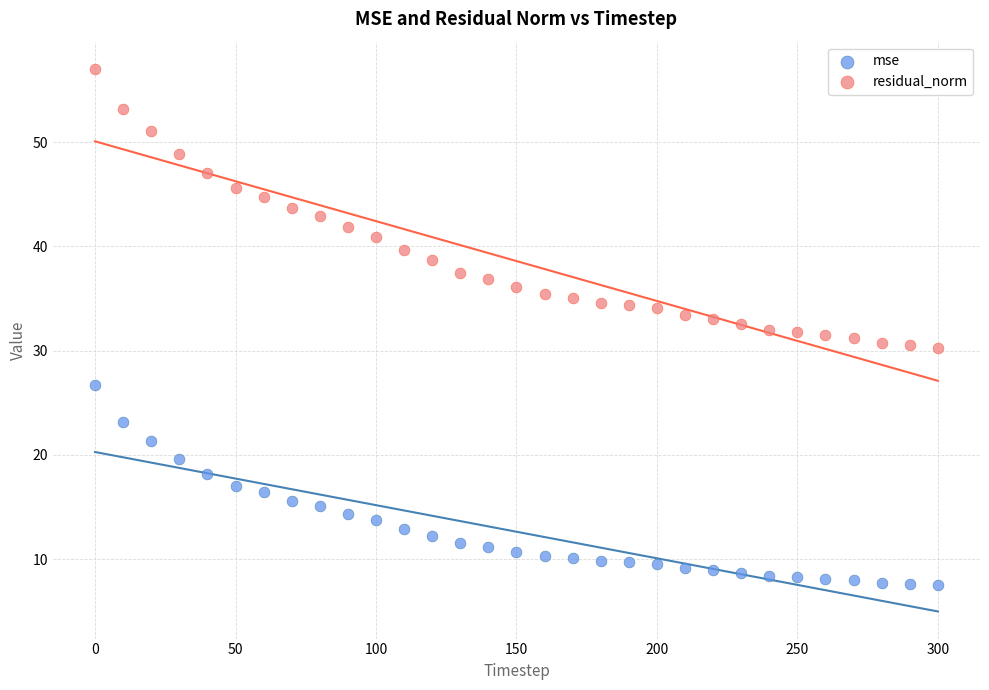

Which series reaches the maximum Y coordinate?

residual_norm